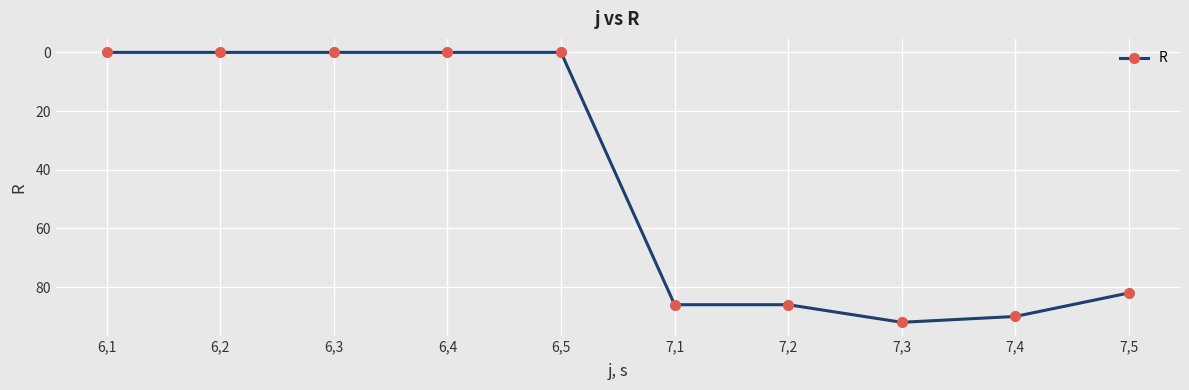

Is it true that the value at 7,2 is 133?

False